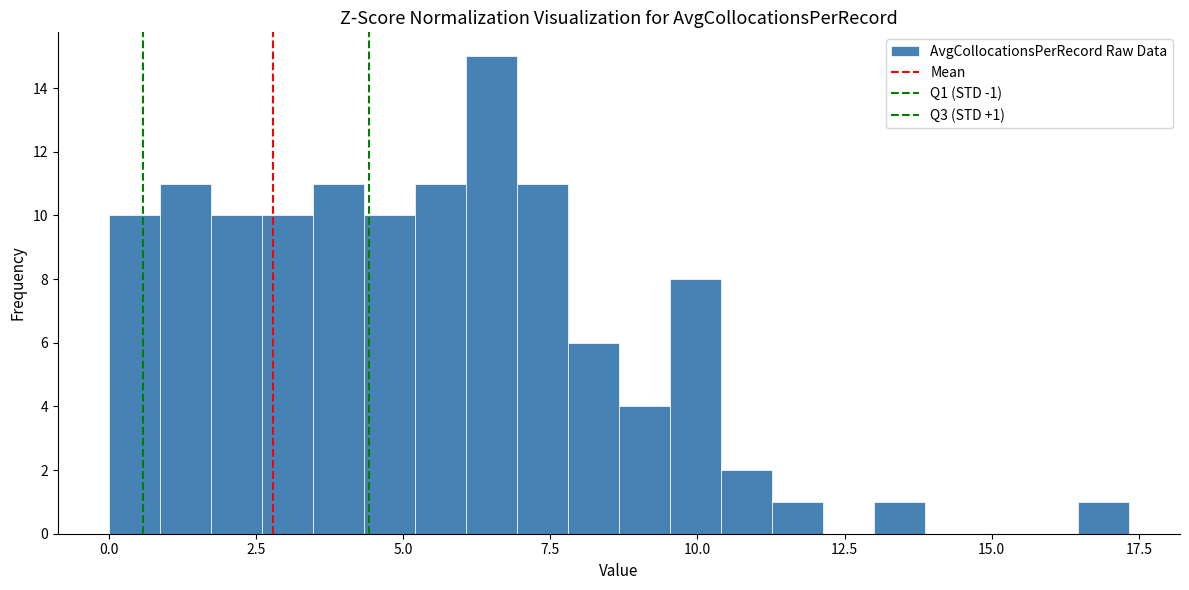

Around what value on the x-axis is the tallest bar? Give the approximate position of its centre, as read against the axis.

6.5